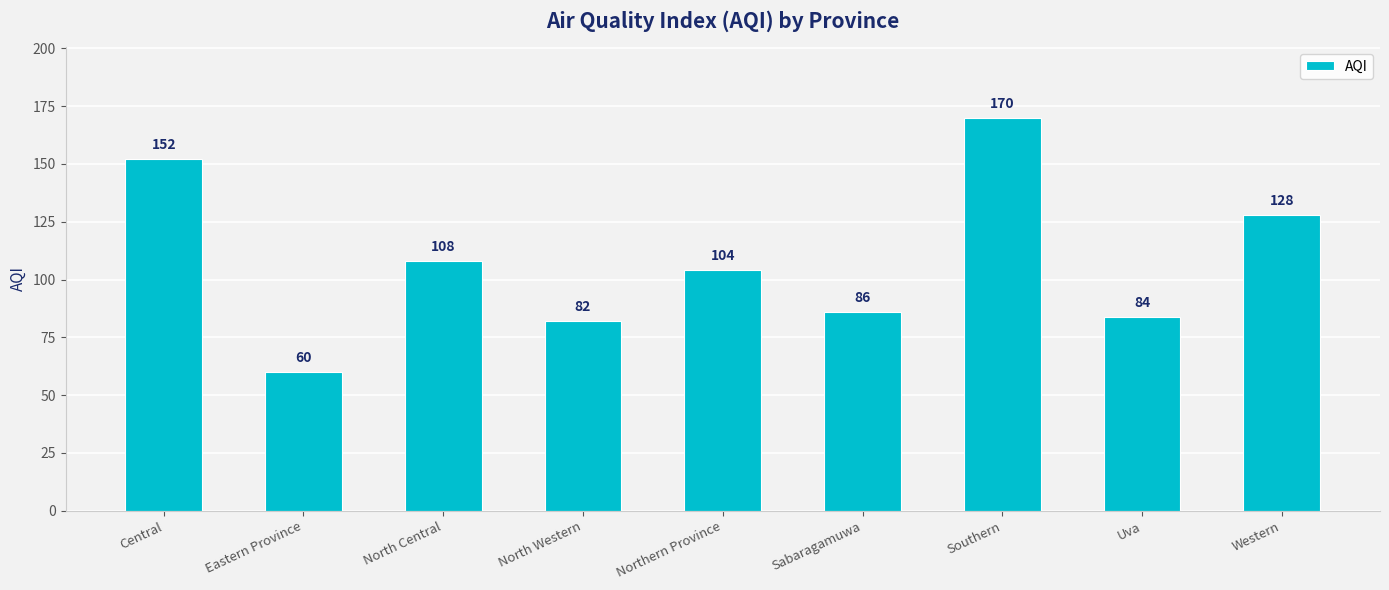

What is the minimum value shown in the chart?

60